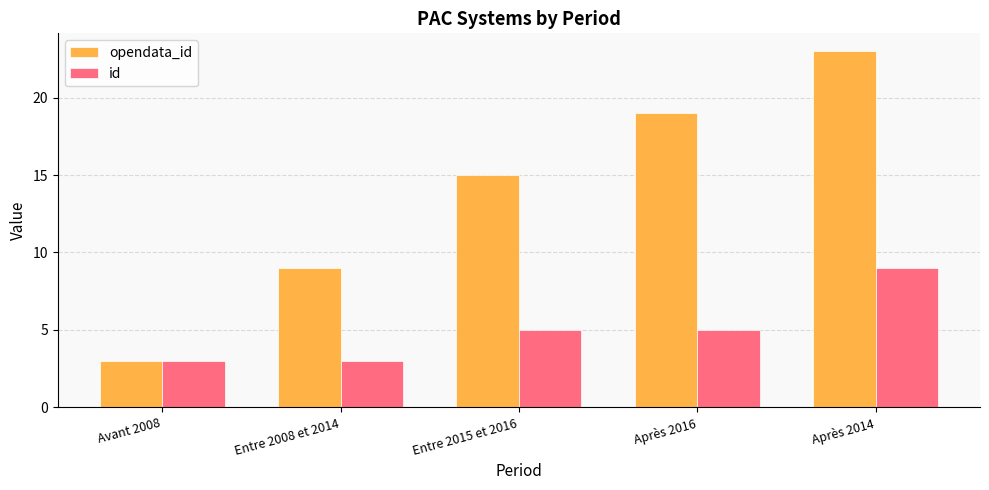

What is the smallest value displayed?

3